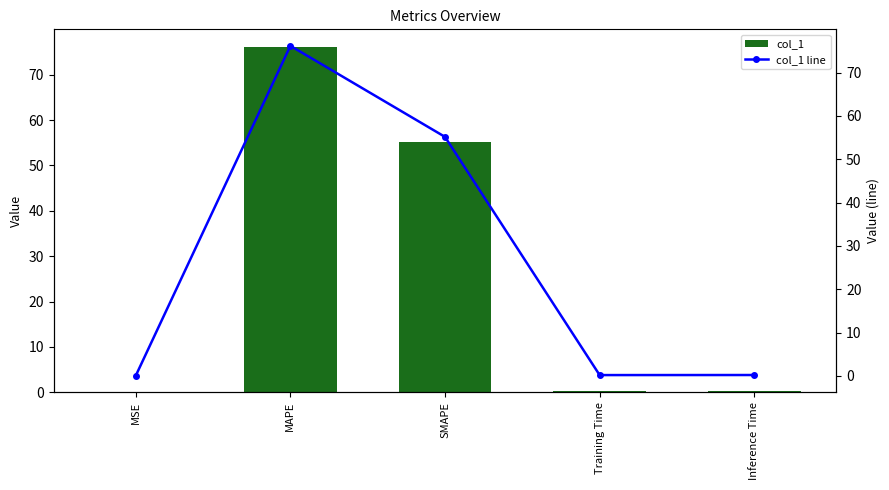

Between MSE and MAPE, which series saw the biggest shift?

col_1